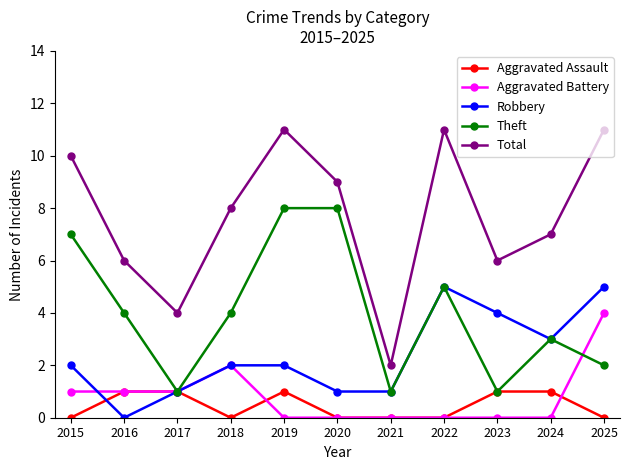

The value of Aggravated Assault at 2023 is 0. True or false?

False